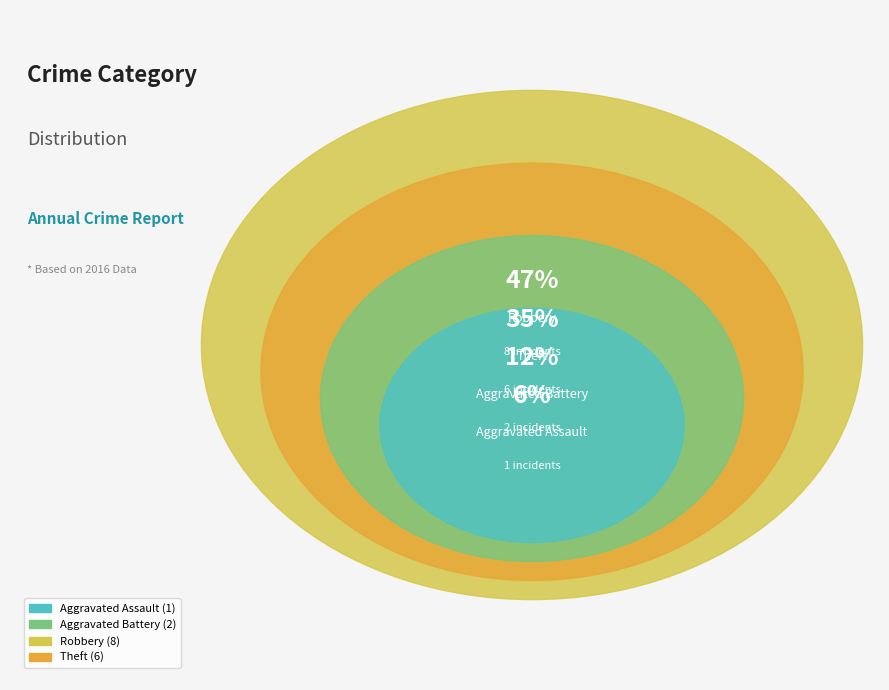

What is the smallest slice in the pie chart?

Aggravated Assault